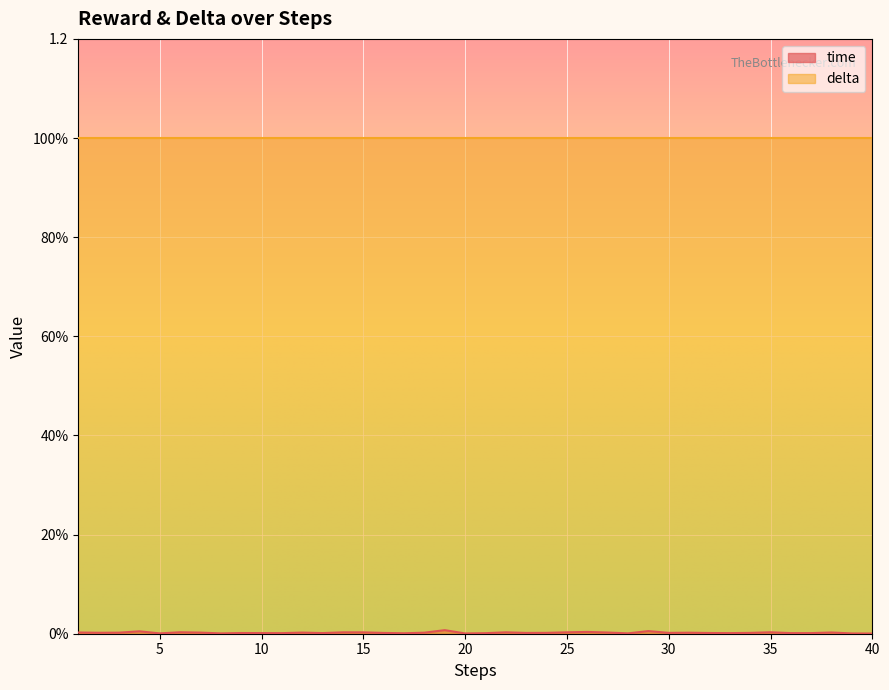

Which label corresponds to the largest value in the chart?

19